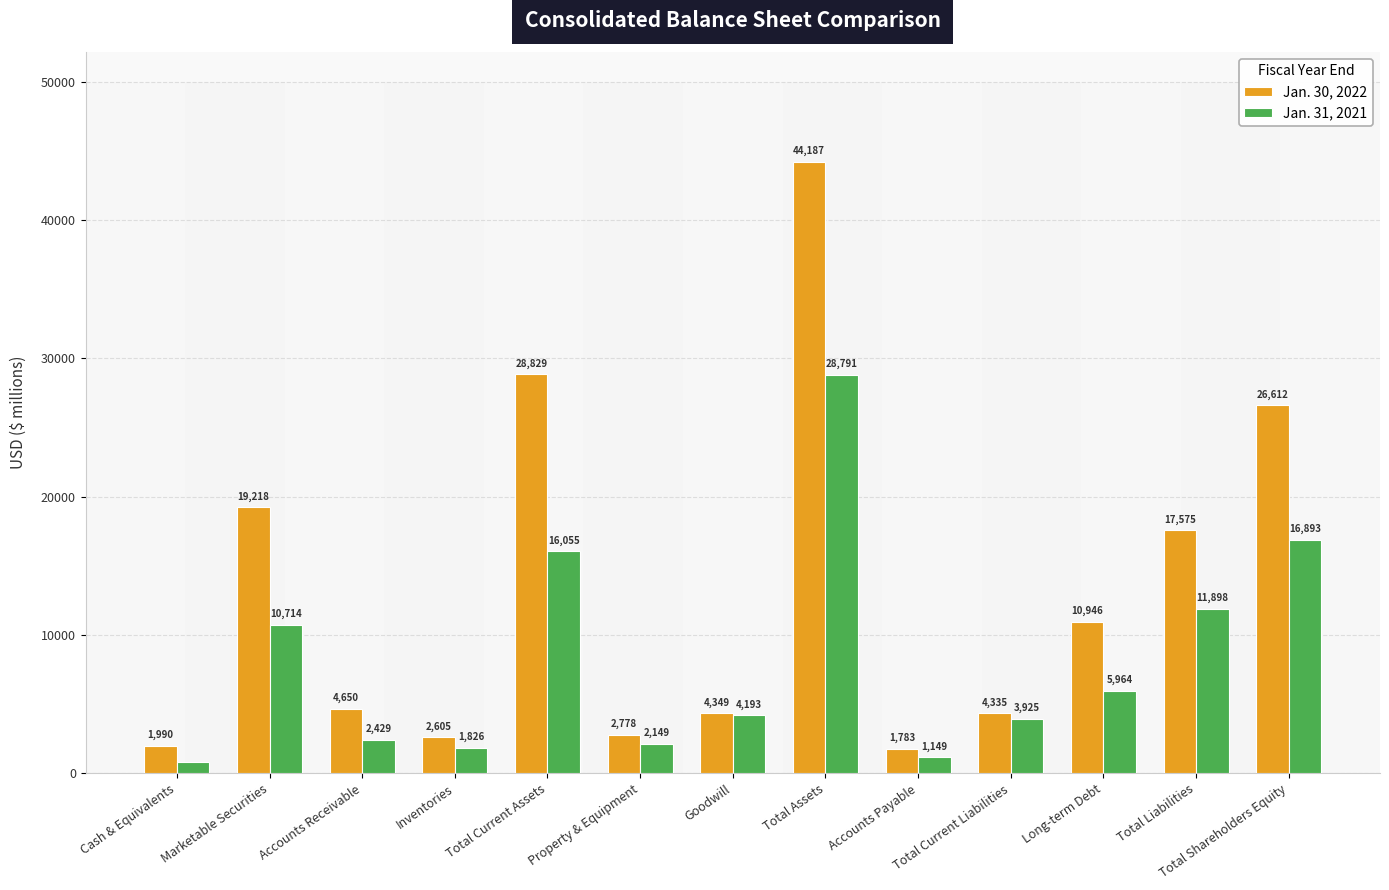

Which category has the lowest value across all series?

Cash & Equivalents